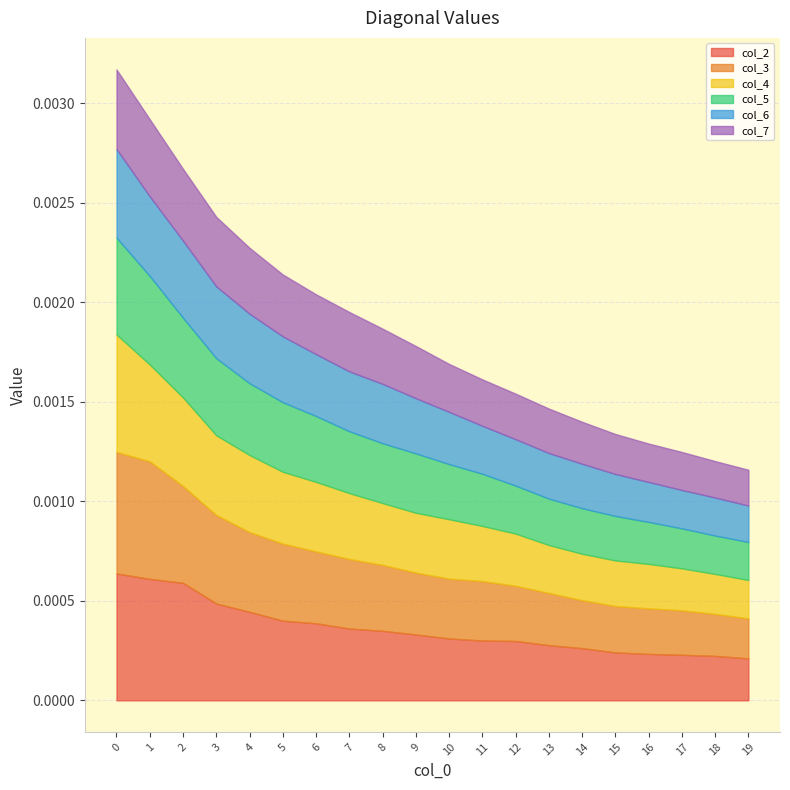

True or false: col_5 has a value of -0.0 at 7.

False